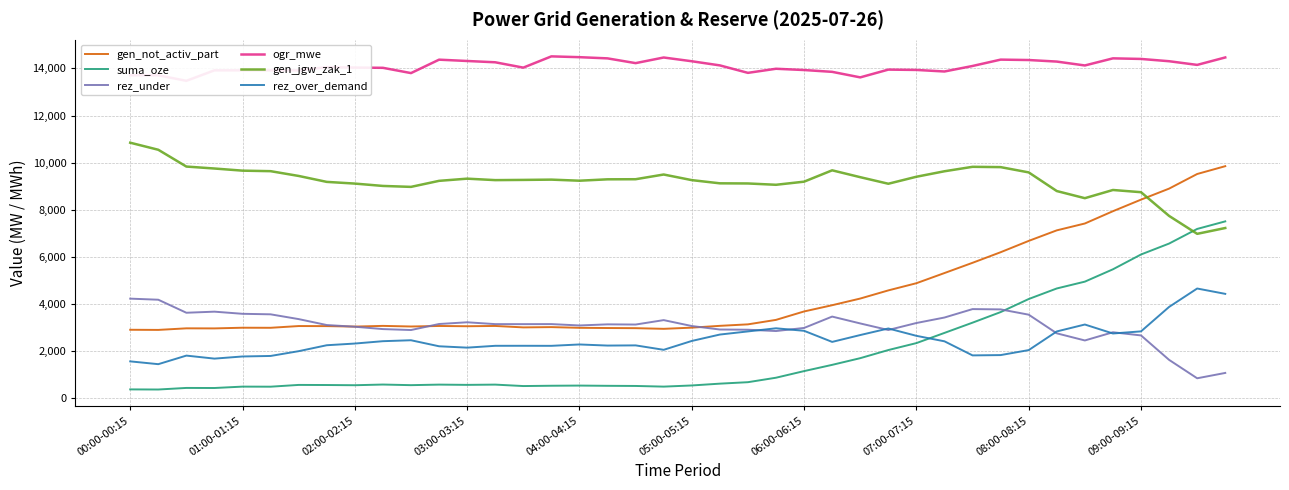

Reading left to right, extract all data points from this chart.

gen_not_activ_part: 2902	2896	2963	2960	2989	2986	3060	3057	3037	3067	3041	3063	3052	3064	3003	3015	2985	2976	2970	2942	2992	3069	3132	3322	3680	3945	4228	4574	4879	5311	5746	6195	6676	7124	7415	7937	8428	8896	9517	9849
suma_oze: 370	365	432	429	488	485	560	556	547	576	550	573	562	573	512	525	532	522	516	488	537	614	676	866	1147	1412	1696	2041	2336	2769	3204	3653	4208	4656	4946	5470	6099	6563	7184	7505
rez_under: 4224	4178	3625	3671	3580	3558	3355	3103	3031	2931	2891	3147	3220	3142	3141	3143	3085	3132	3124	3312	3061	2913	2904	2848	2980	3462	3171	2892	3189	3422	3780	3767	3543	2751	2448	2796	2662	1624	842	1069
ogr_mwe: 13708	13708	13474	13919	13919	13919	13919	14055	14037	14026	13802	14372	14316	14261	14034	14512	14478	14427	14225	14464	14305	14129	13812	13986	13932	13855	13620	13950	13936	13870	14104	14374	14357	14291	14126	14428	14403	14306	14150	14466
gen_jgw_zak_1: 10846	10546	9833	9750	9659	9637	9434	9182	9110	9010	8970	9226	9319	9257	9266	9278	9232	9291	9295	9495	9257	9121	9115	9059	9191	9673	9382	9103	9400	9633	9822	9809	9585	8793	8490	8838	8744	7737	6976	7223
rez_over_demand: 1560	1441	1805	1677	1768	1790	1993	2245	2317	2417	2457	2201	2143	2221	2222	2220	2278	2231	2239	2051	2427	2699	2832	2965	2858	2387	2678	2957	2645	2412	1814	1827	2039	2831	3125	2744	2834	3872	4654	4427